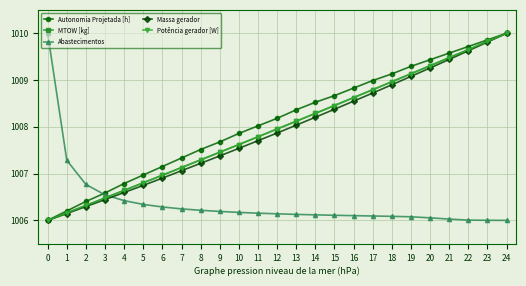

At which label does Abastecimentos reach its peak?

0